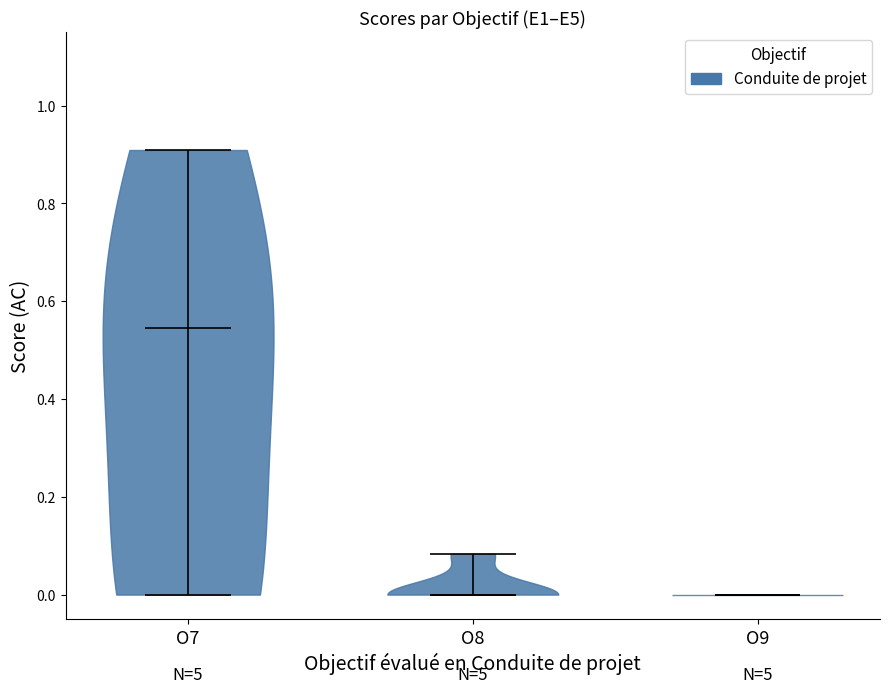

Reading left to right, read every violin against the y-axis: where its median line is, and the lowest and highest points it reaches. The values are not printed on the chart, so give them approximately, as read against the axis.

O7: median line 0.54, lowest point 0.00, highest point 0.90
O8: median line 0.00, lowest point 0.00, highest point 0.08
O9: median line 0.00, lowest point 0.00, highest point 0.00